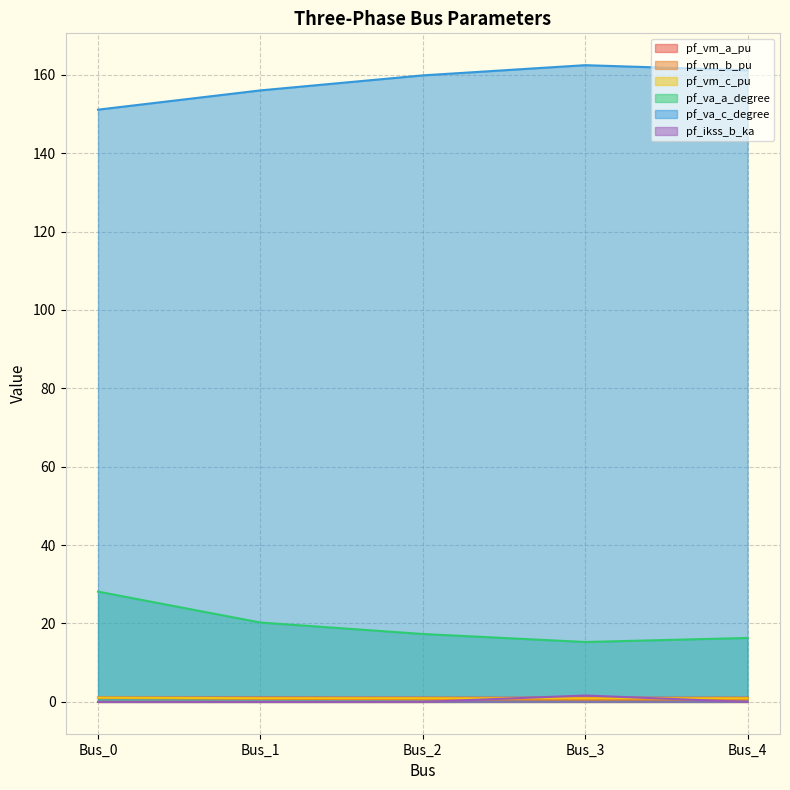

Does the chart have visible grid lines?

Yes